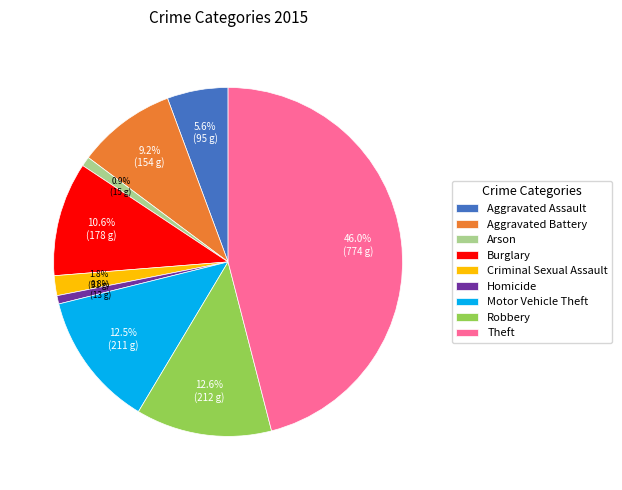

What portion of the pie excludes Robbery?

87.4%